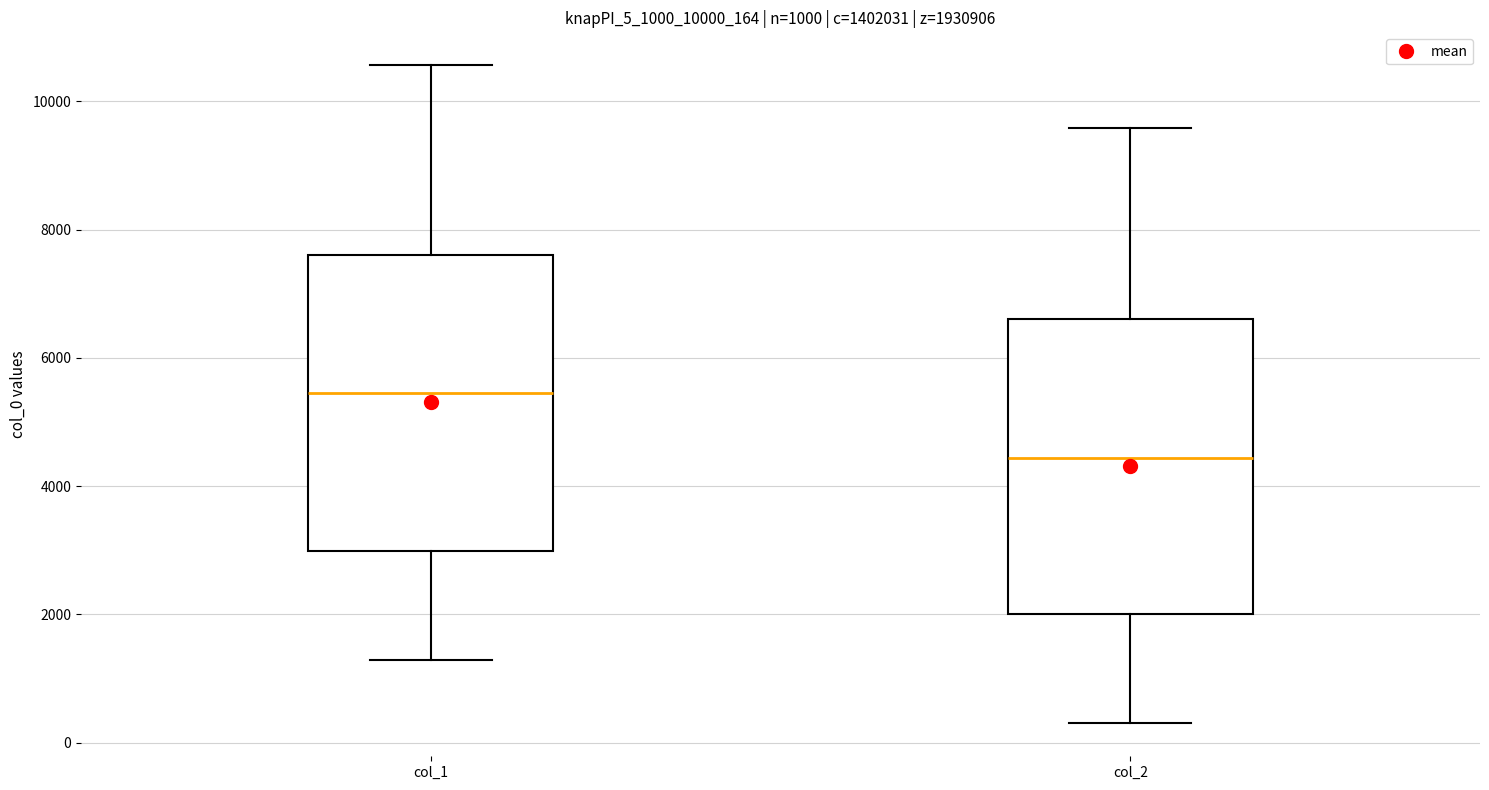

Which box has the lowest median line?

col_2